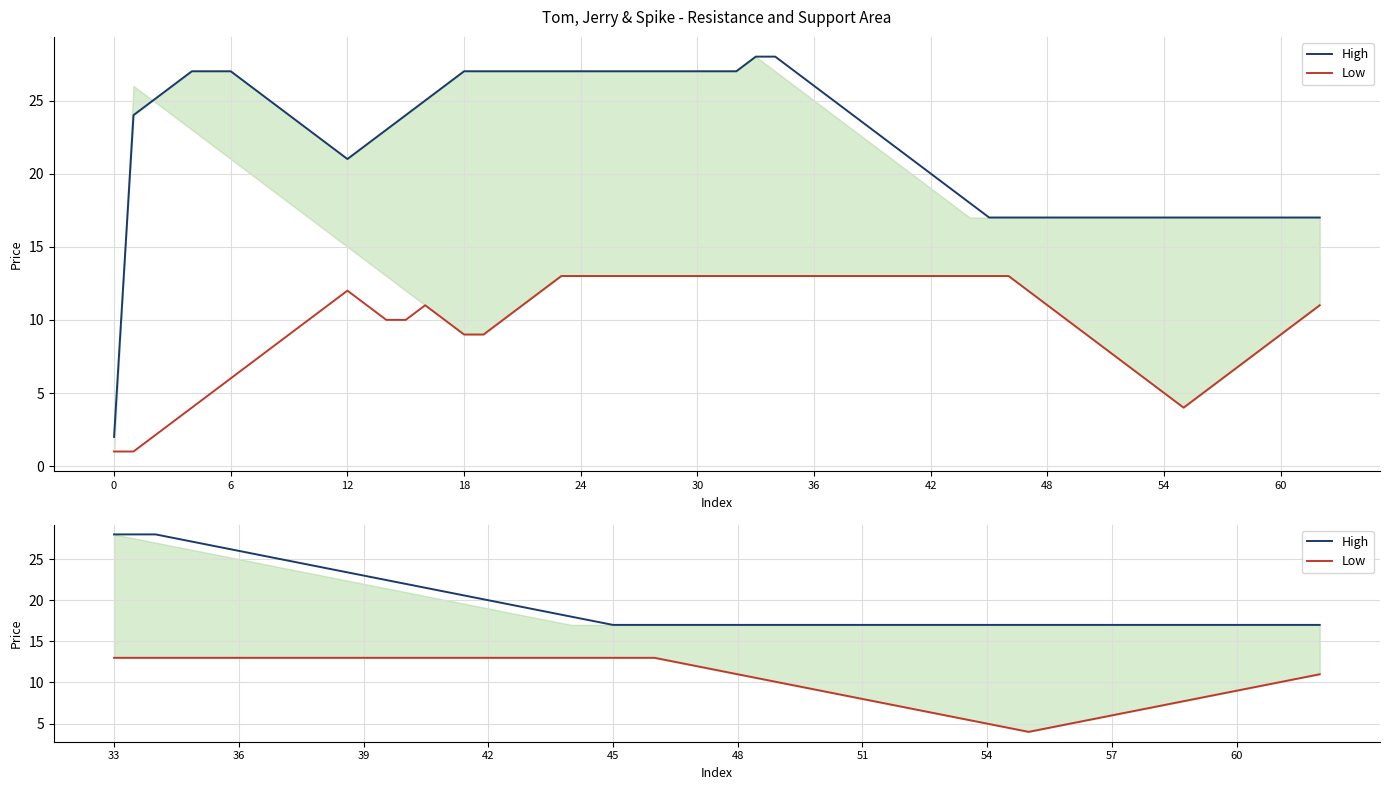

Reading right to left, what are all the values shown in this chart?

High: 17	17	17	17	17	17	17	17	17	17	17	17	17	17	17	17	17	17	18	19	20	21	22	23	24	25	26	27	28	28
Low: 11	10	9	8	7	6	5	4	5	6	7	8	9	10	11	12	13	13	13	13	13	13	13	13	13	13	13	13	13	13